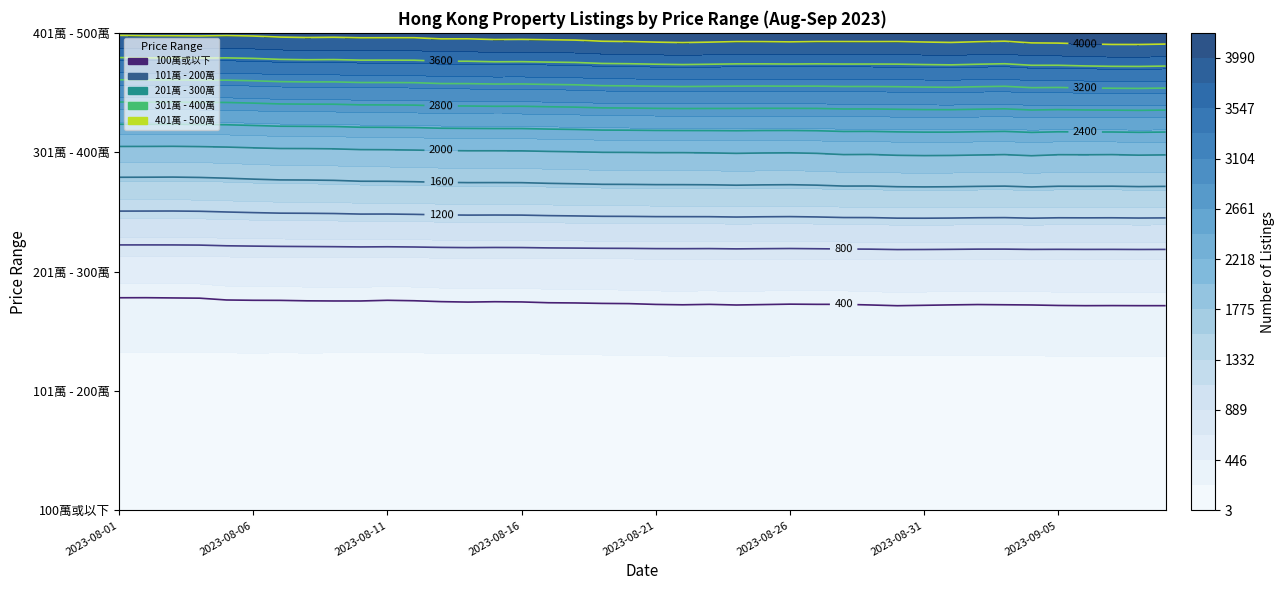

The value of 100萬或以下 at 2023-08-30 is 5. True or false?

False